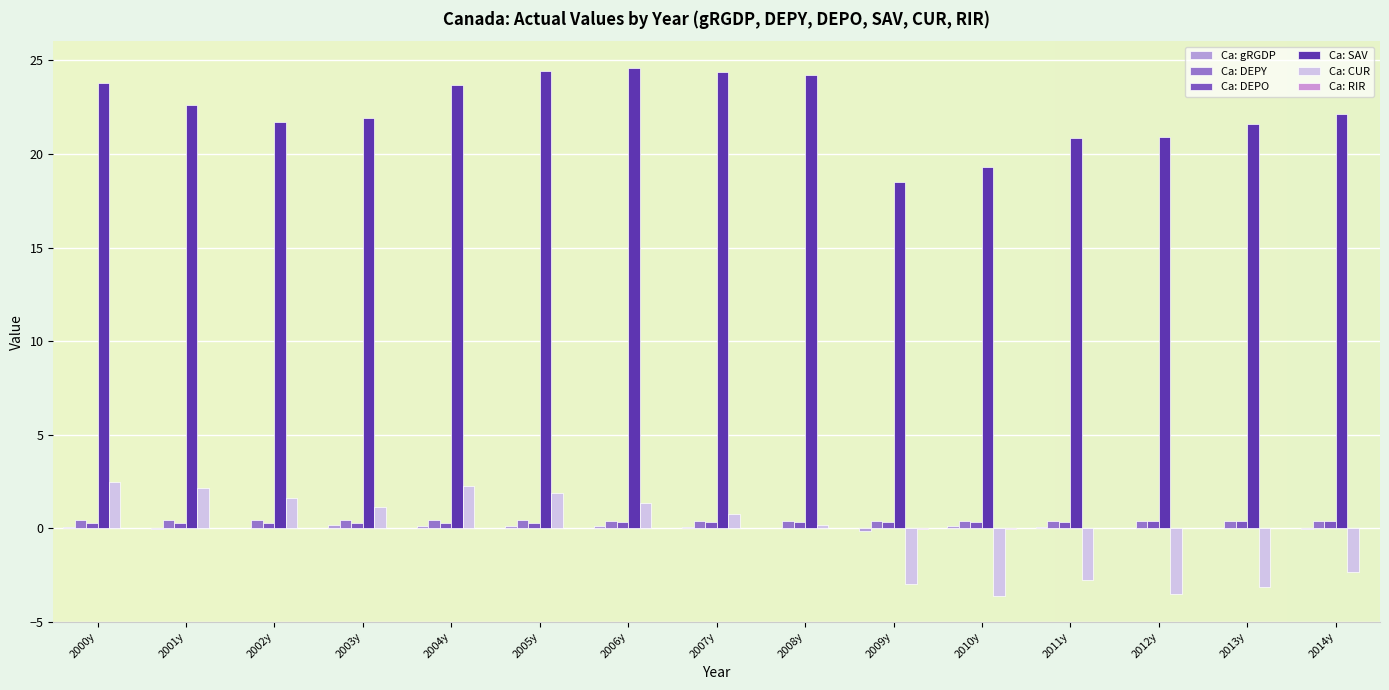

Are the bars horizontal?

No